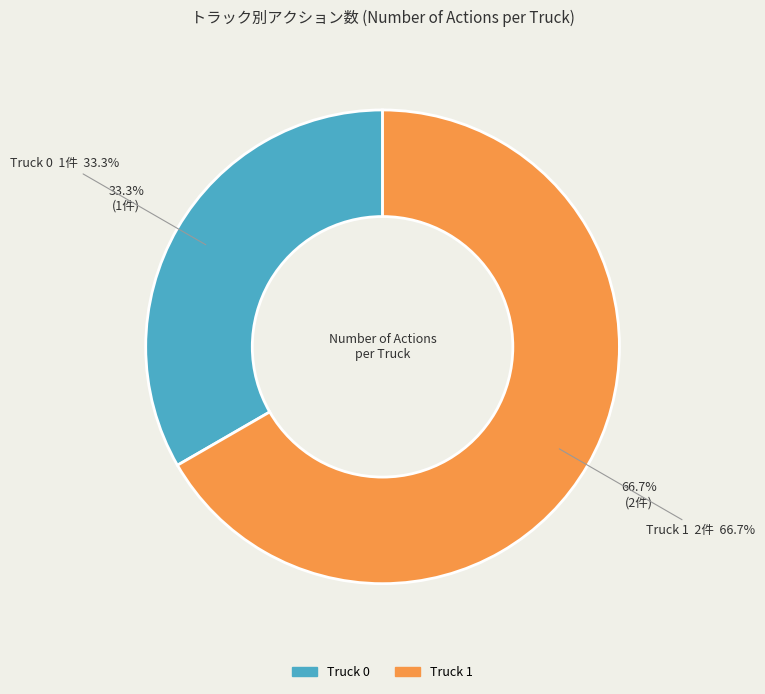

To the nearest percent, what is the difference between the largest and smallest slice percentages?

33%